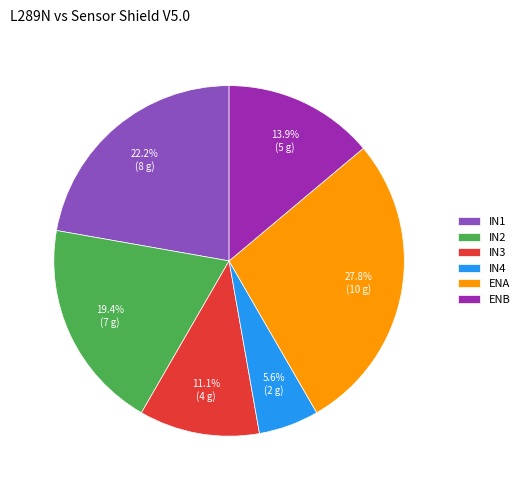

Is it true that IN3 is 11% of the pie?

True